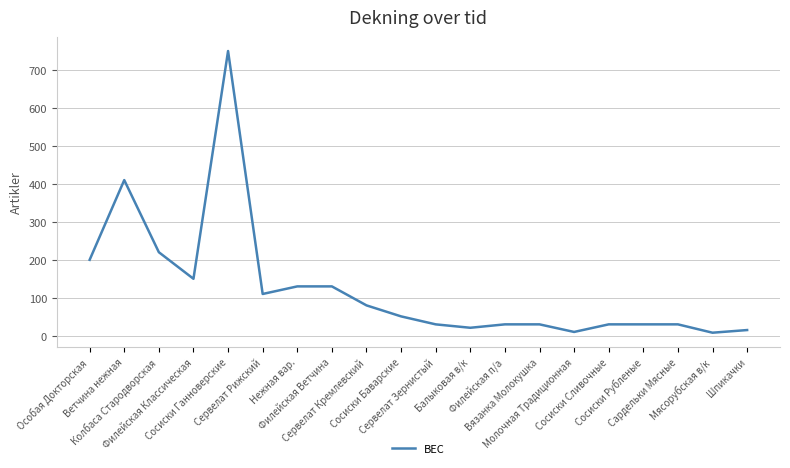

Which label corresponds to the largest value in the chart?

Сосиски Ганноверские